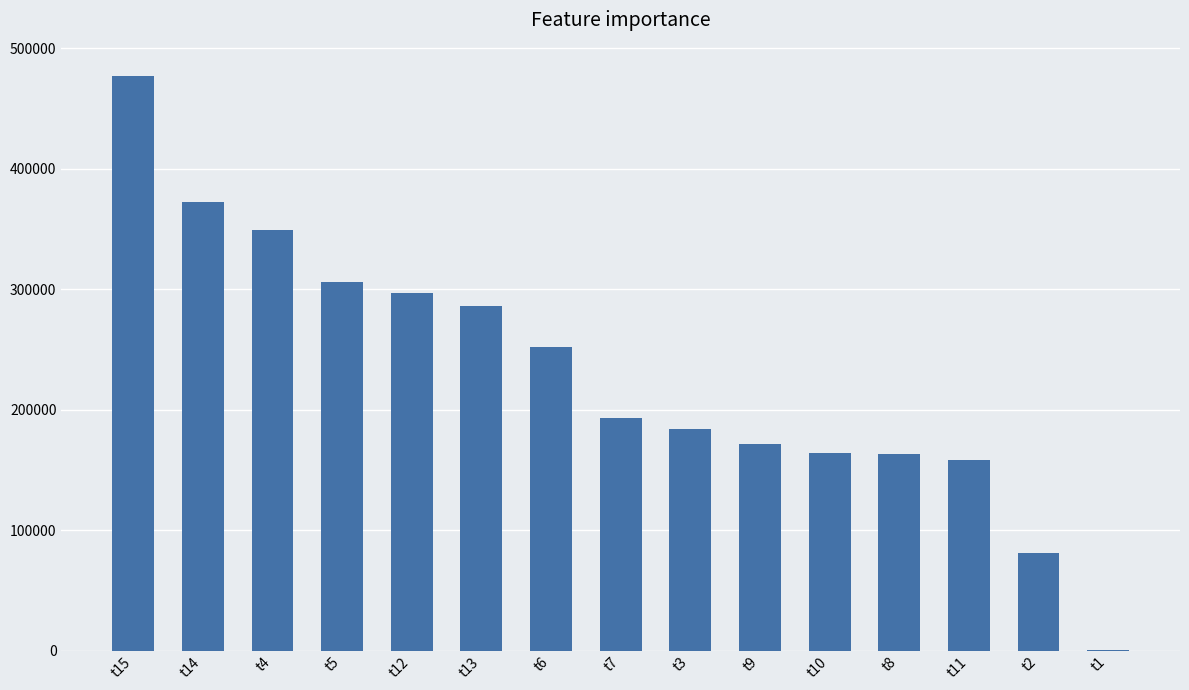

What is the sum of the values at t9 and t10?

335000